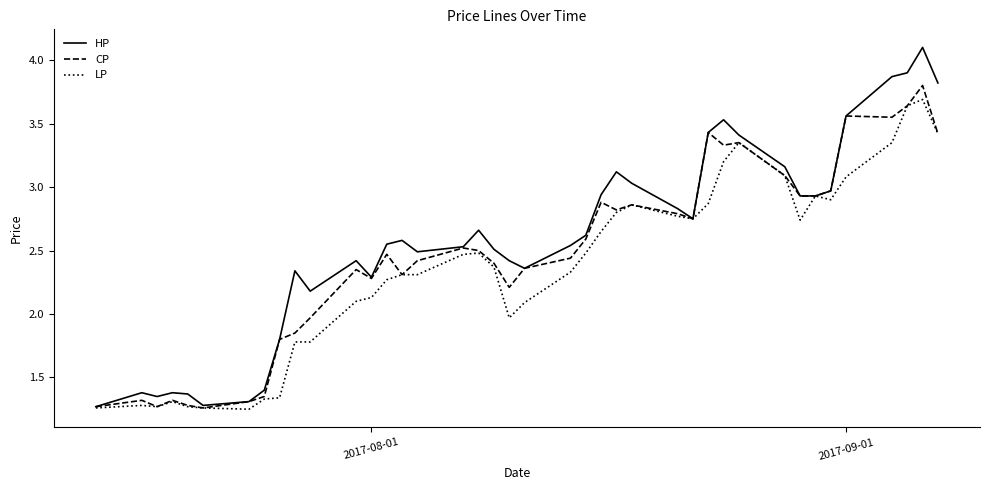

What is the highest value of the LP series?

3.7